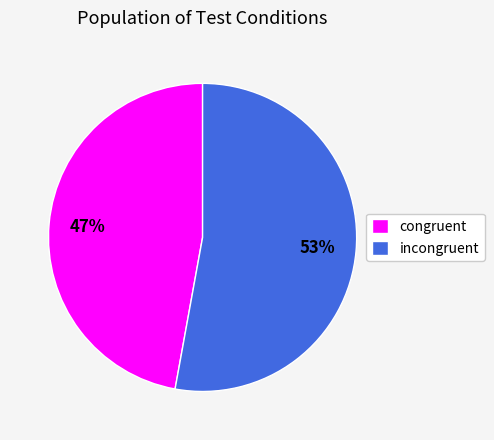

Count the number of slices in the pie.

2